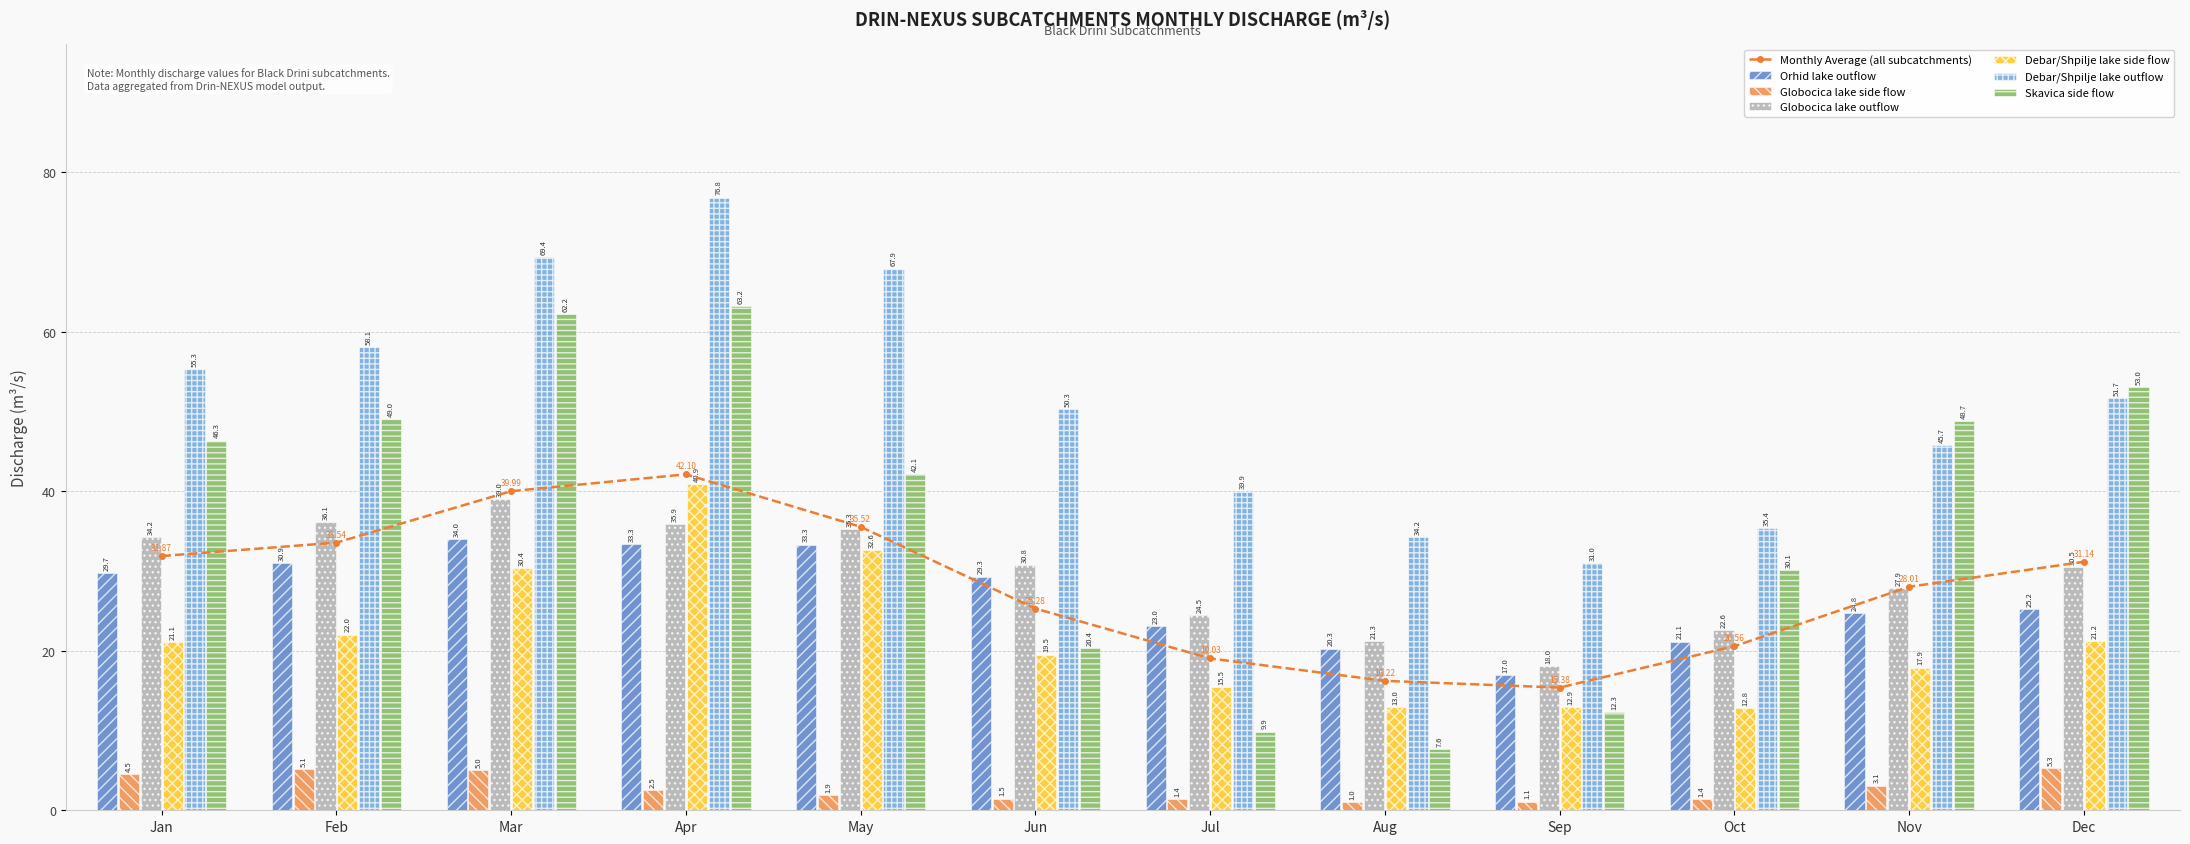

How many groups of bars are there?

12